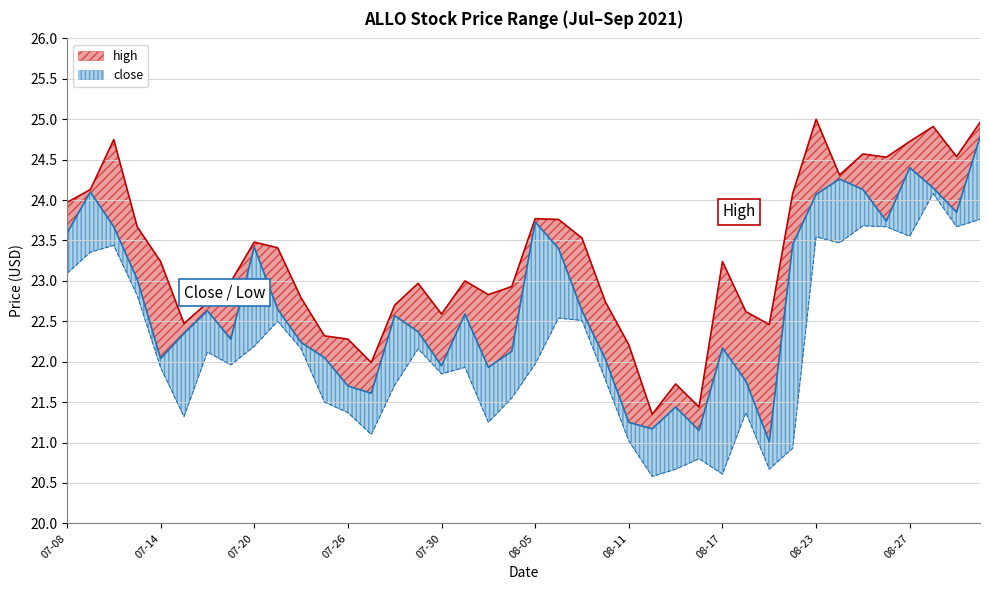

At which label does low first exceed 21?

07-08